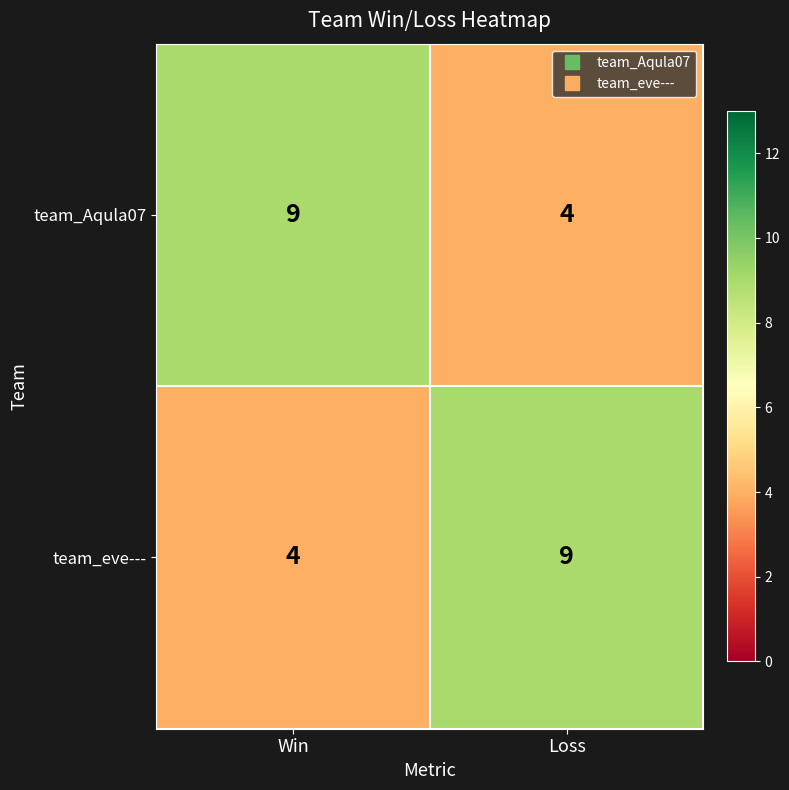

What is the total value across all series at Win?

13